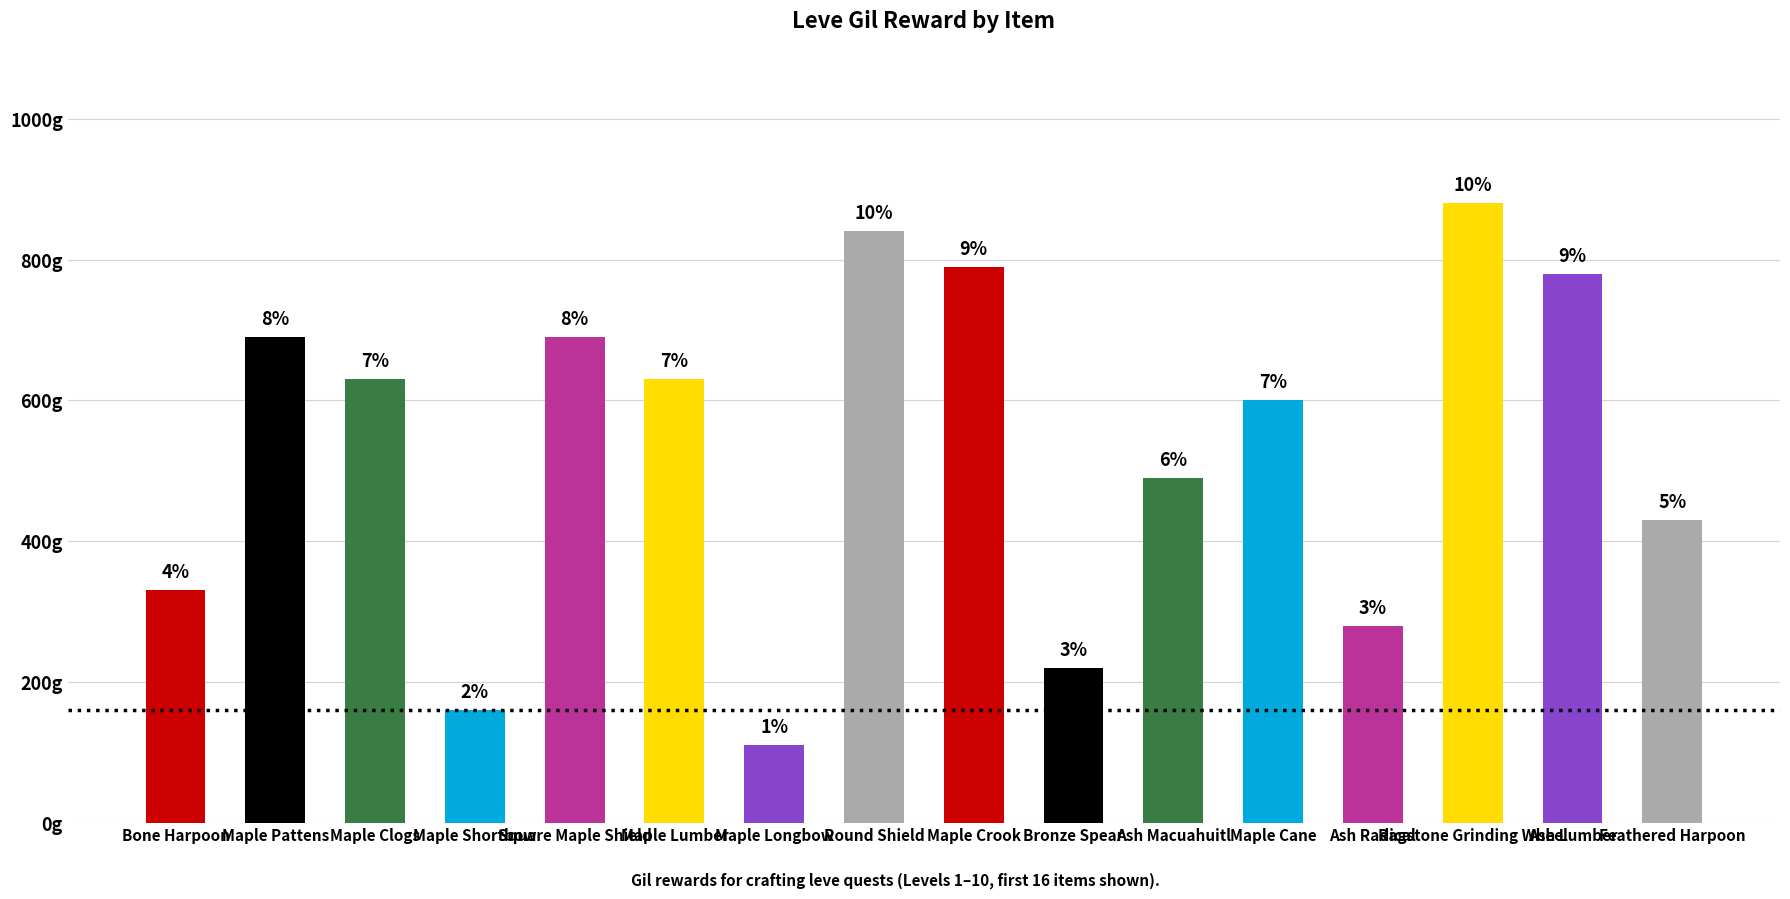

Reading left to right, what are all the values shown in this chart?

330	690	630	160	690	630	110	840	790	220	490	600	280	880	780	430